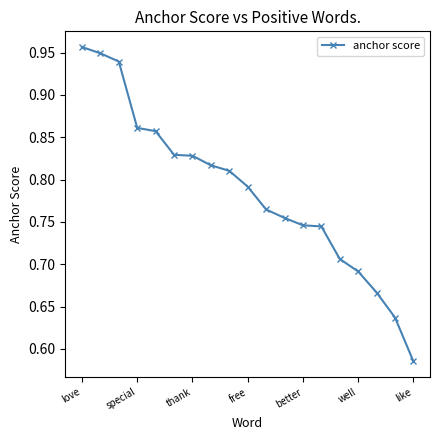

What is the difference between the maximum and minimum values?

0.4